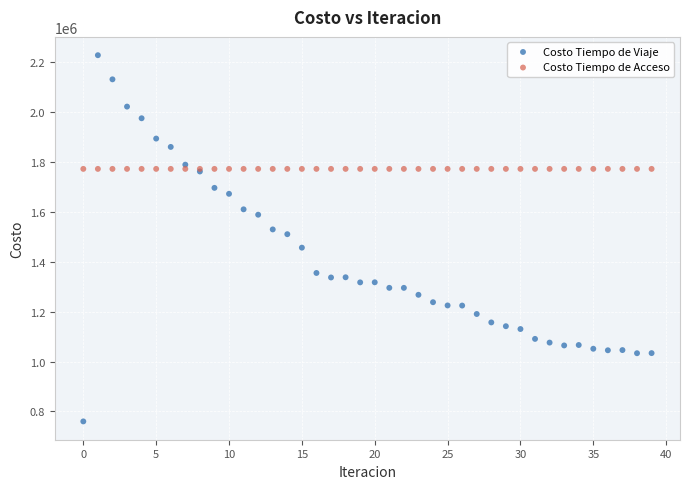

Which series reaches the maximum Y coordinate?

Costo Tiempo de Viaje